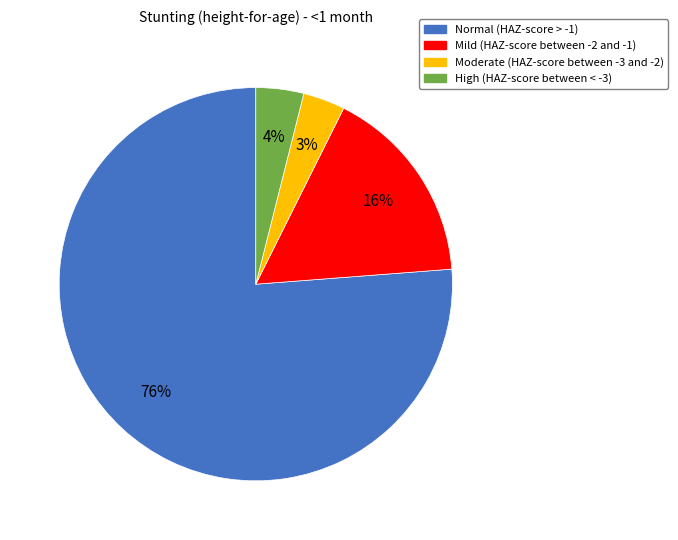

How many slices are in this pie chart?

4